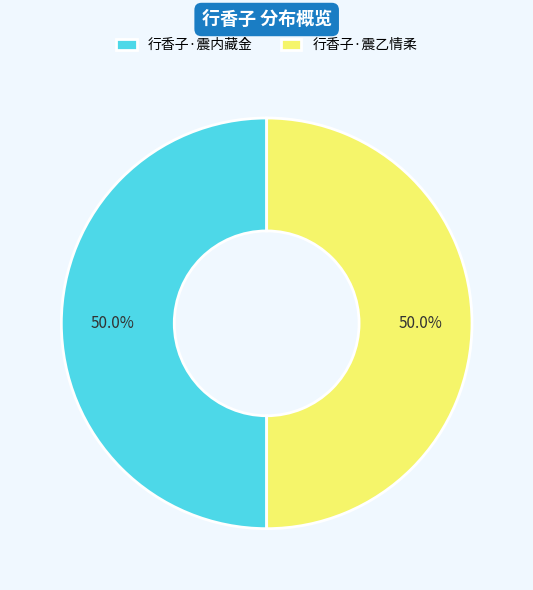

Do 行香子·震乙情柔 and 行香子·震内藏金 together represent more than half of the pie?

Yes